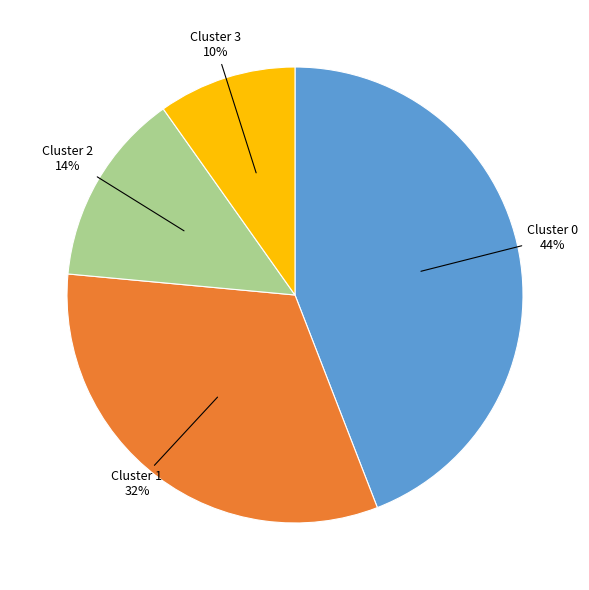

How many segments does this pie chart have?

4